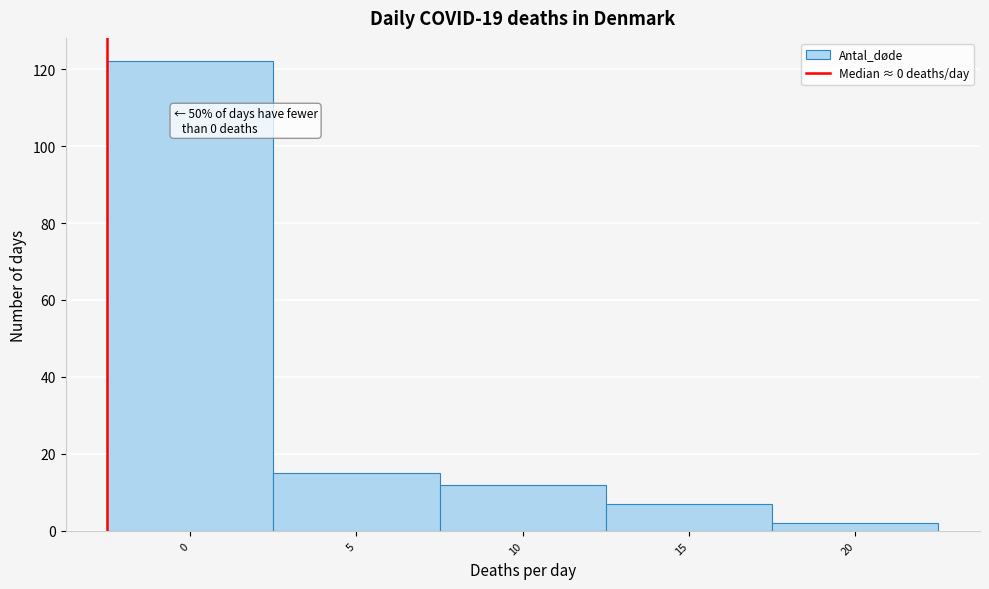

Reading left to right, list all the values displayed in this chart.

122	15	12	7	2